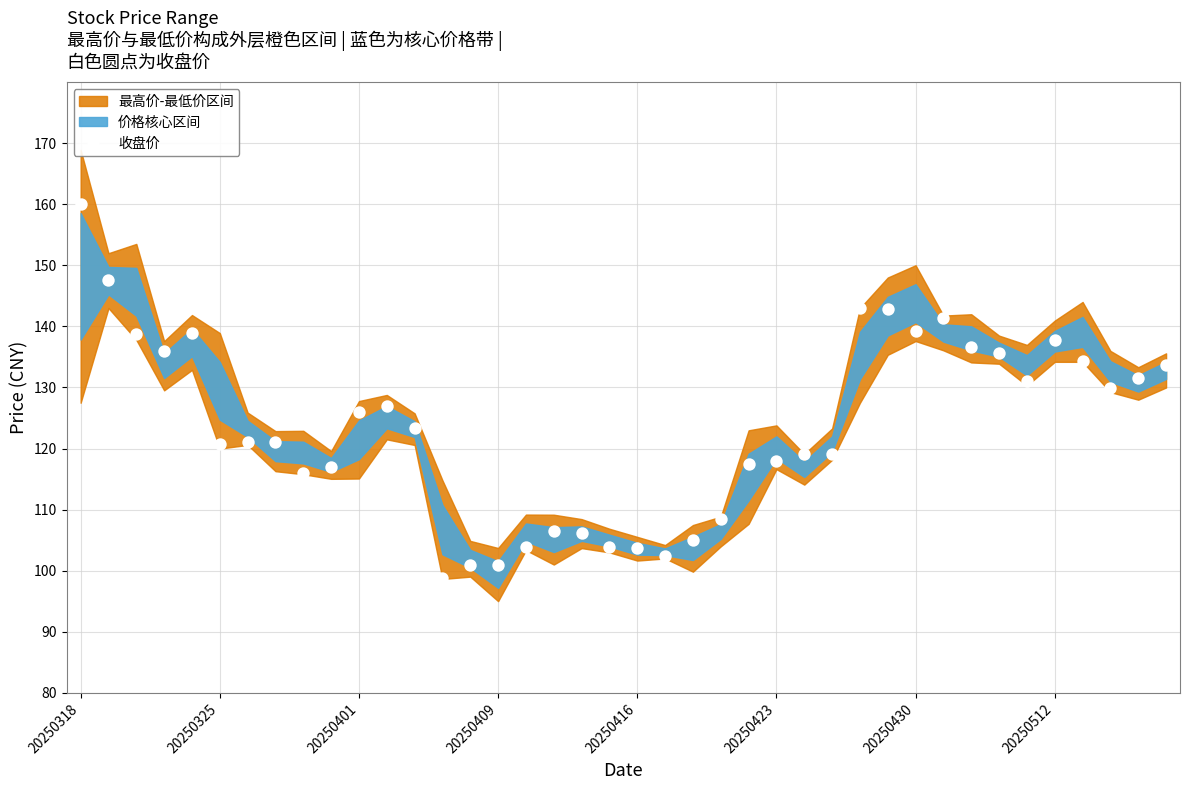

What is the range of Y values (max minus min)?

61.2